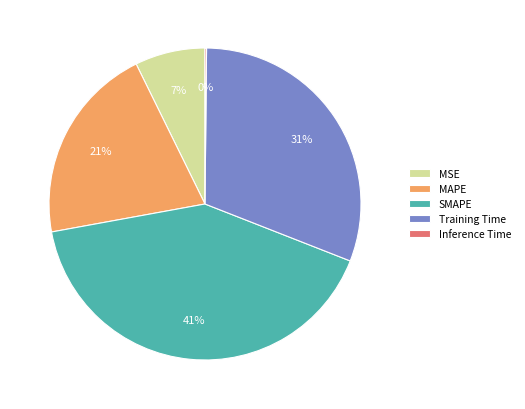

Is MAPE the majority of the pie?

No